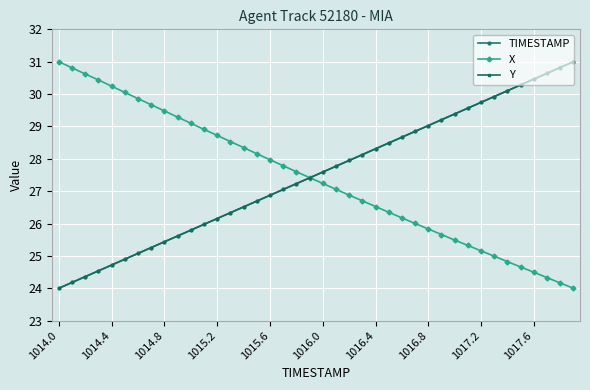

What is the value of the Y point at the 37th from the left?

30.5